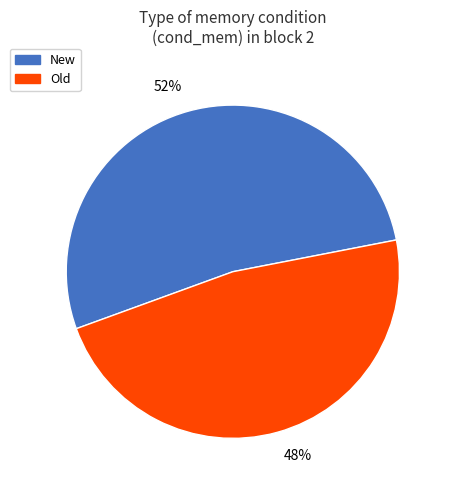

Is there any slice that represents more than half of the pie?

Yes